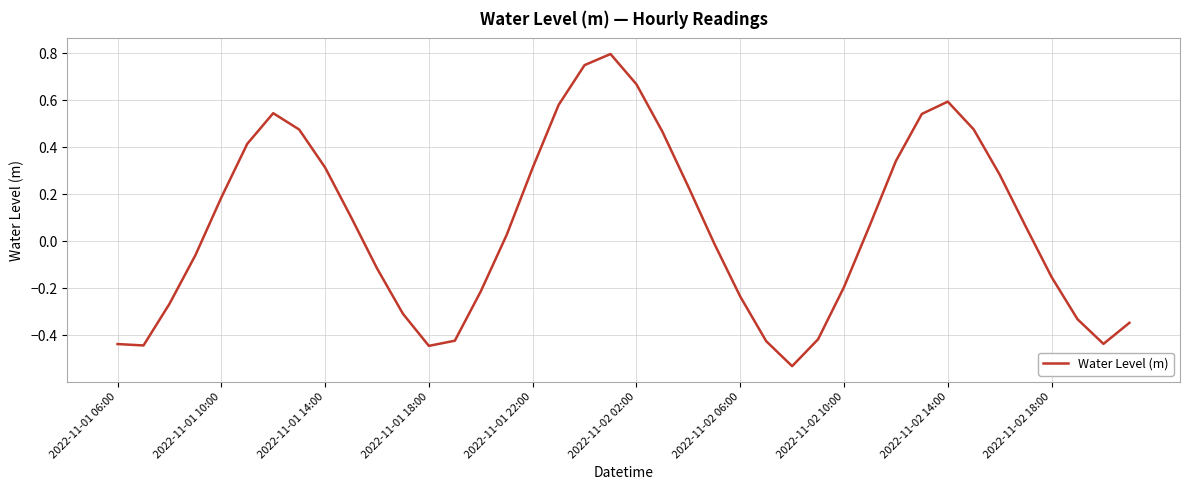

What is the difference between the maximum and minimum values?

1.3